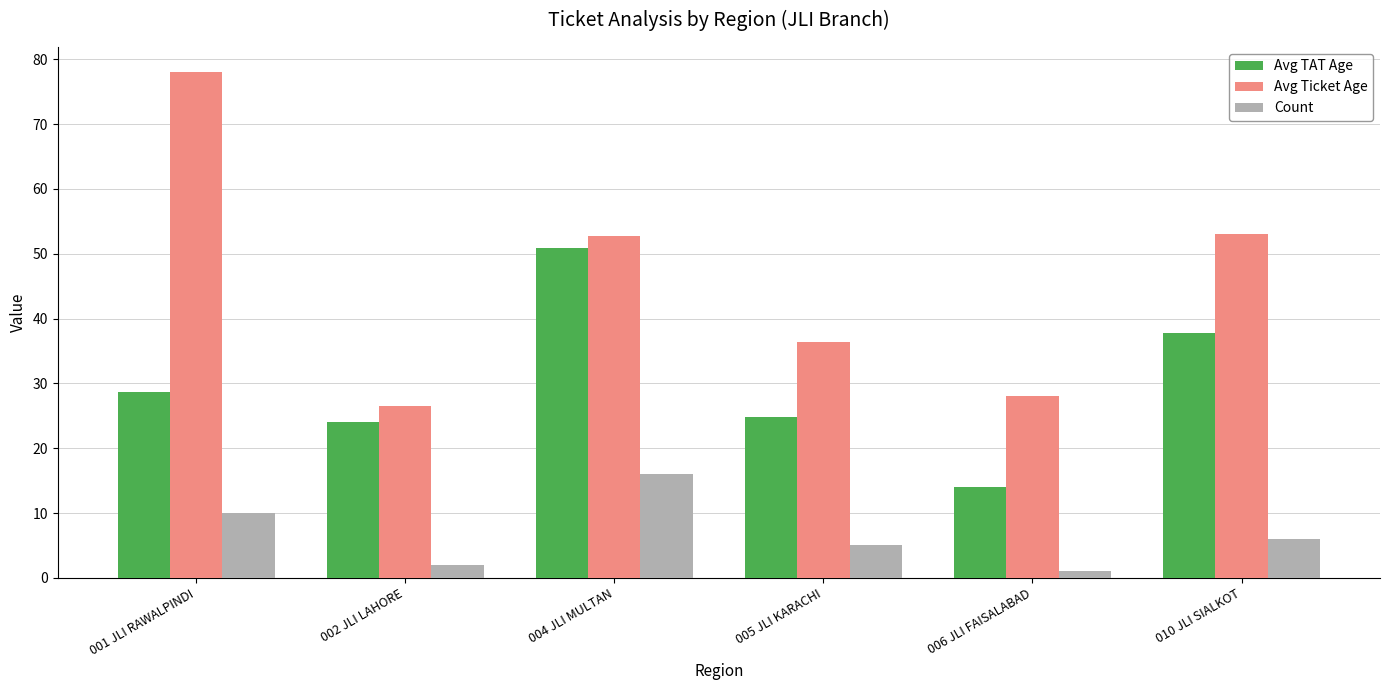

Is it true that Avg TAT Age equals 37.8 at 010 JLI SIALKOT?

True